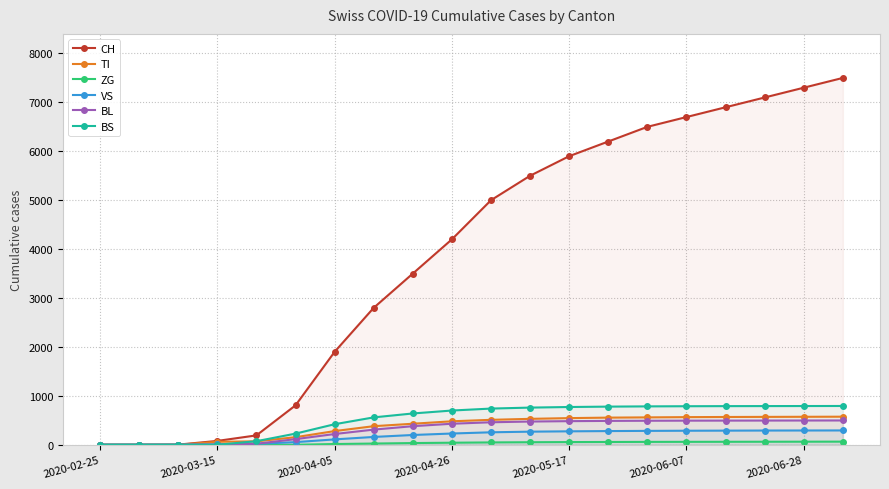

Which series has the widest spread of values?

CH